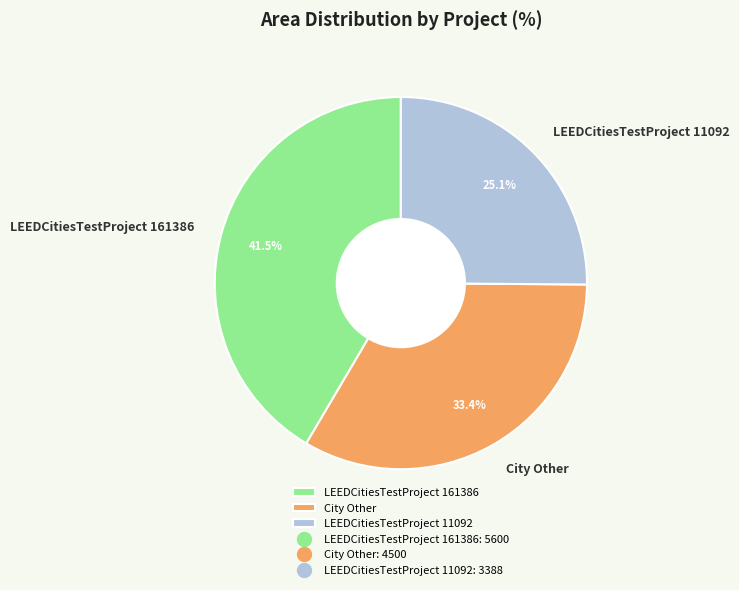

Which slice is the largest?

LEEDCitiesTestProject 161386